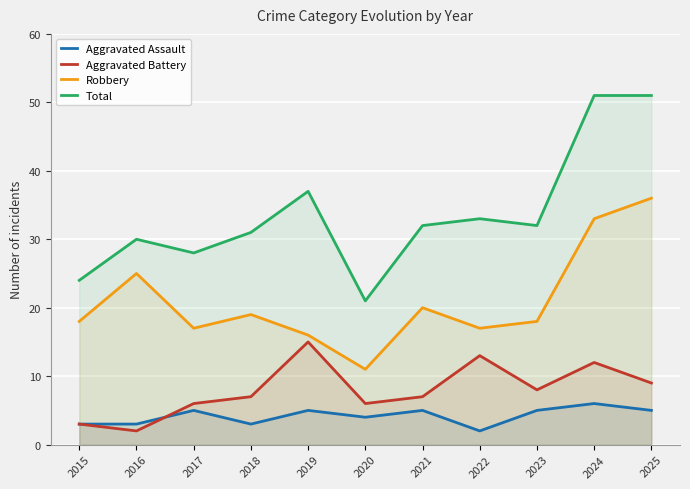

True or false: Aggravated Assault and Total cross at least once.

False